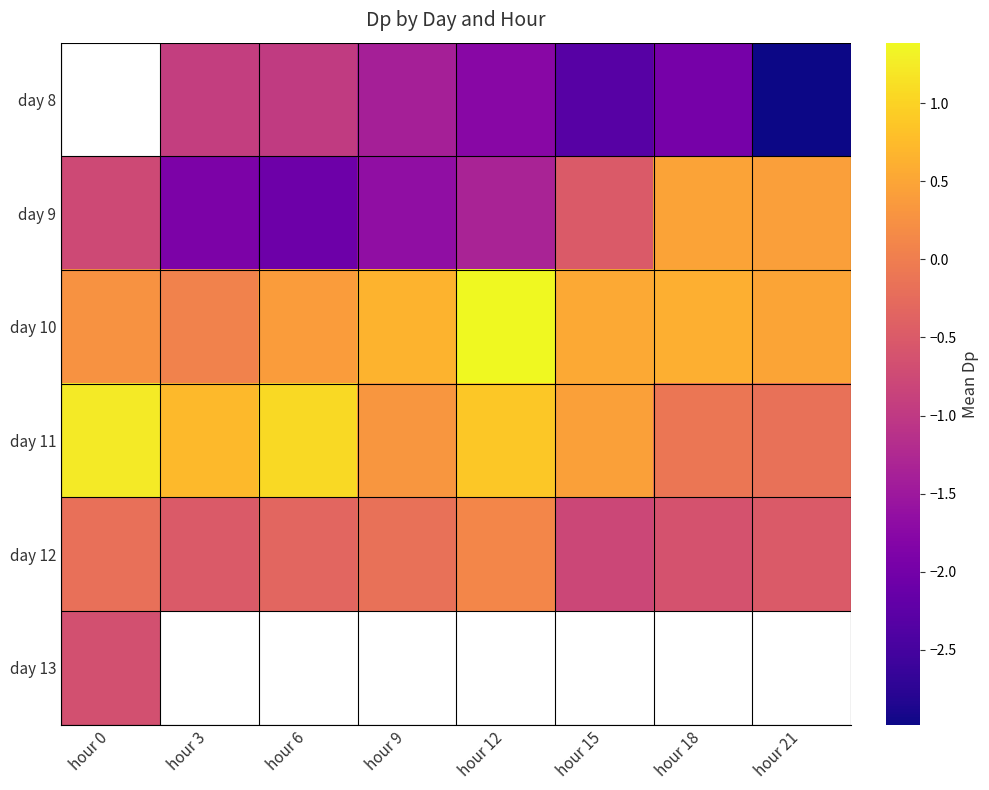

Between 18 and 9, which is larger?

9